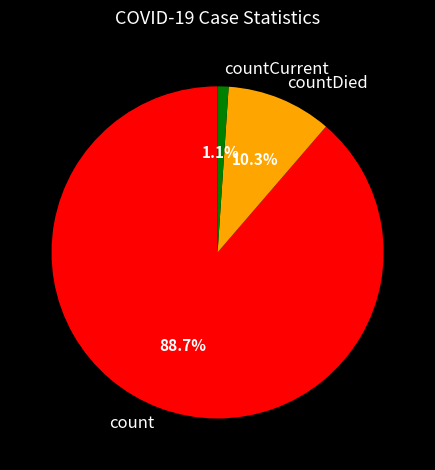

What is the smallest slice in the pie chart?

countCurrent